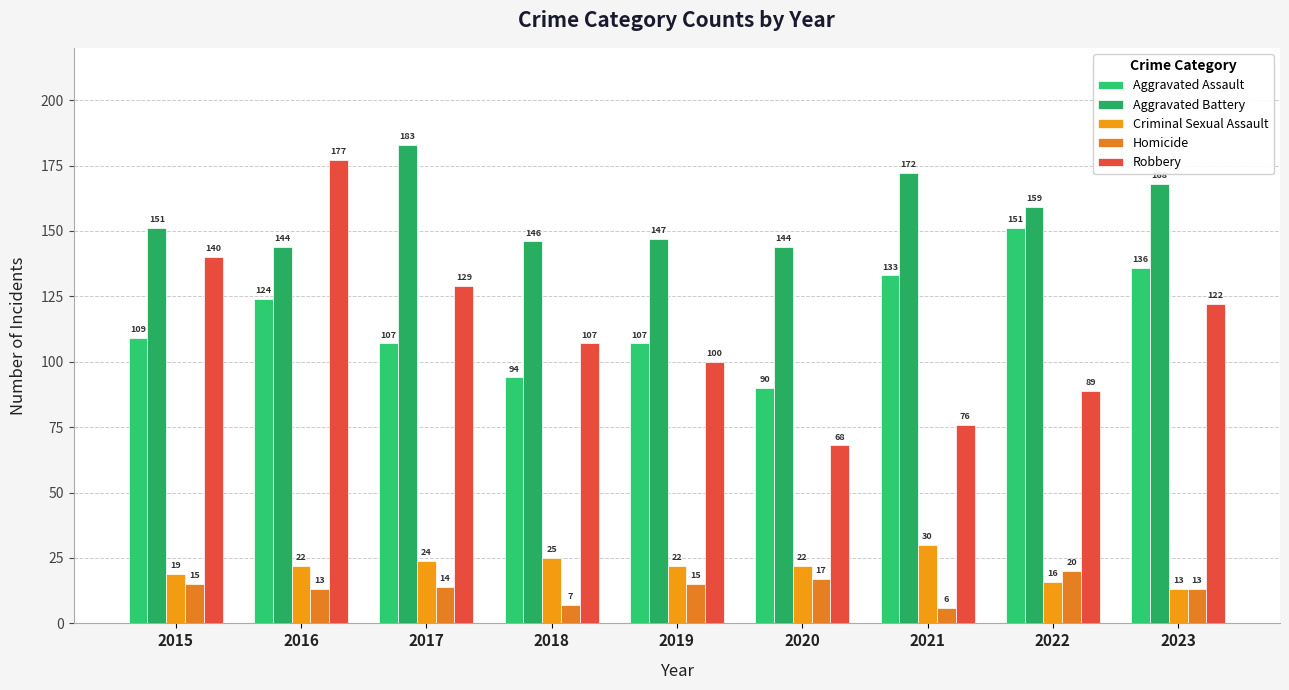

At which category does the chart reach its minimum across all series?

2021